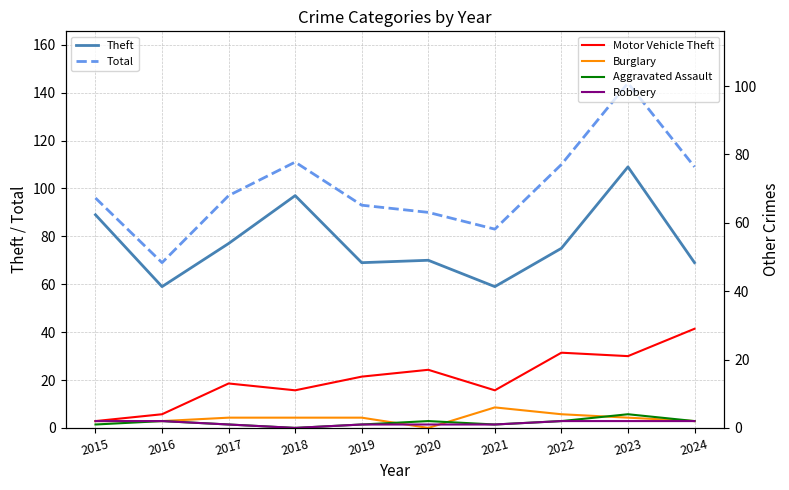

Reading left to right, transcribe all the data shown in this chart.

Theft: 2015=89	2016=59	2017=77	2018=97	2019=69	2020=70	2021=59	2022=75	2023=109	2024=69
Total: 2015=96	2016=69	2017=97	2018=111	2019=93	2020=90	2021=83	2022=110	2023=144	2024=109
Motor Vehicle Theft: 2015=2	2016=4	2017=13	2018=11	2019=15	2020=17	2021=11	2022=22	2023=21	2024=29
Burglary: 2015=2	2016=2	2017=3	2018=3	2019=3	2020=0	2021=6	2022=4	2023=3	2024=2
Aggravated Assault: 2015=1	2016=2	2017=1	2018=0	2019=1	2020=2	2021=1	2022=2	2023=4	2024=2
Robbery: 2015=2	2016=2	2017=1	2018=0	2019=1	2020=1	2021=1	2022=2	2023=2	2024=2